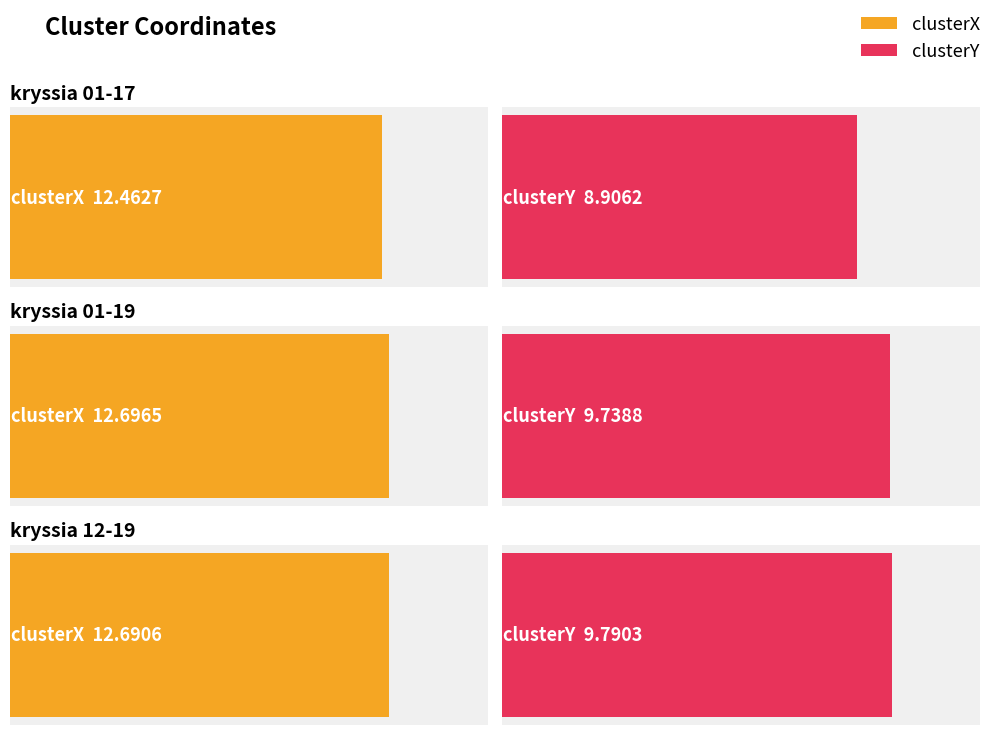

Does the chart contain stacked bars?

No